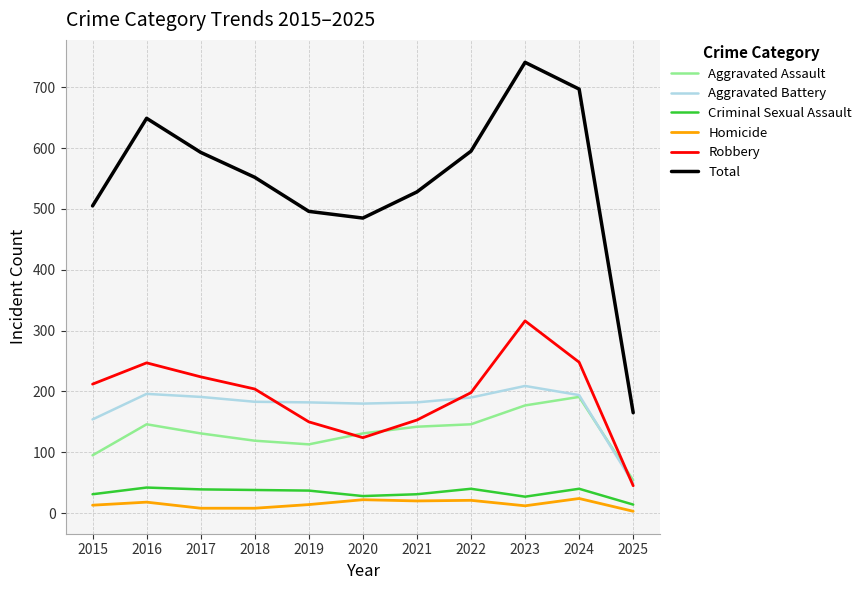

Which series has the largest total across all categories?

Total